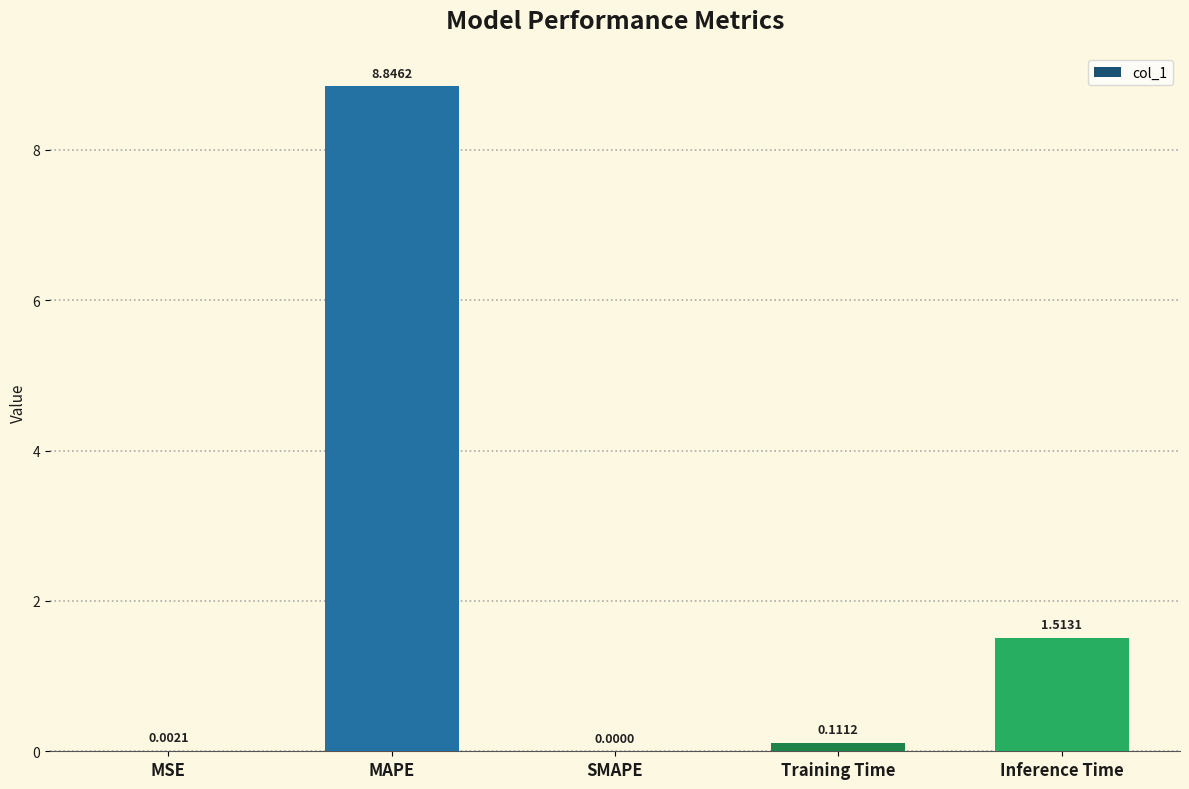

Approximately how many times larger is the value at MAPE compared to Inference Time?

5.8